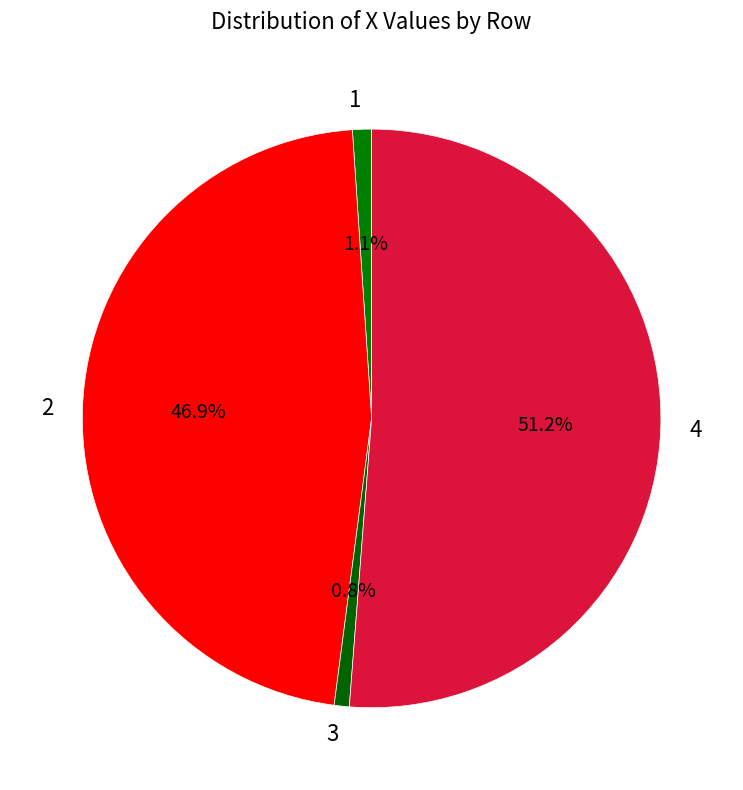

How much of the chart is everything except 2?

53.1%